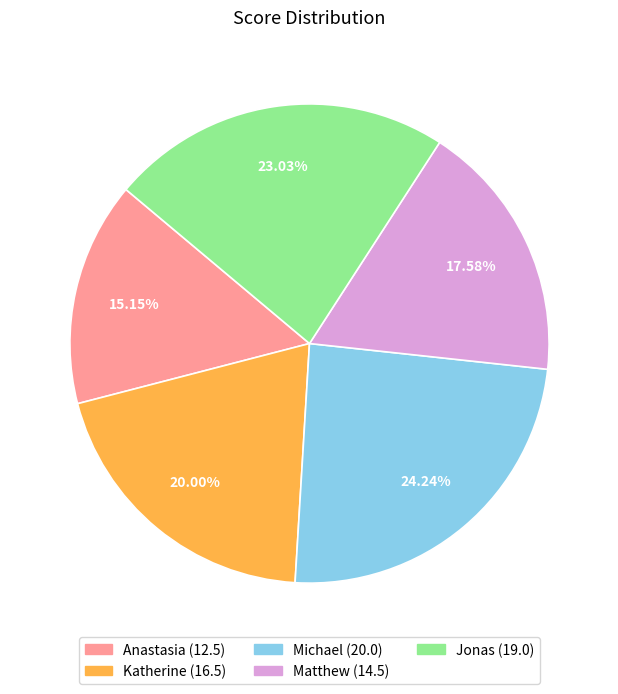

Which slice is the largest?

Michael